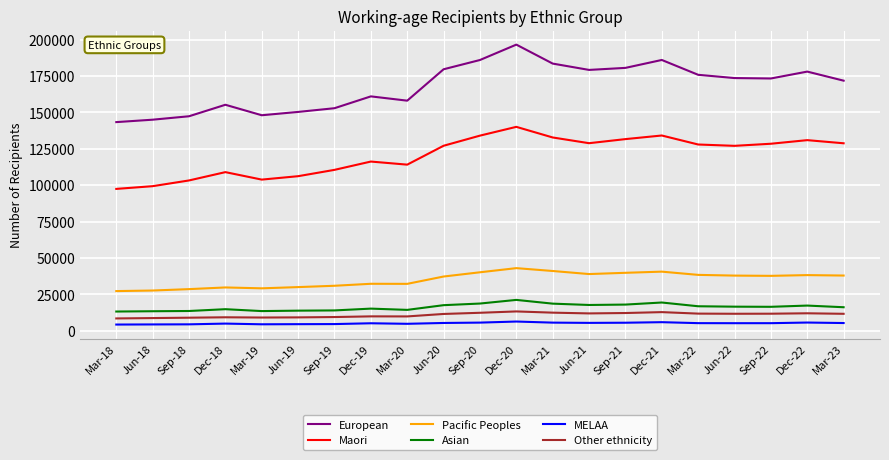

Rank the series at Dec-18 from highest to lowest value.

European, Maori, Pacific Peoples, Asian, Other ethnicity, MELAA